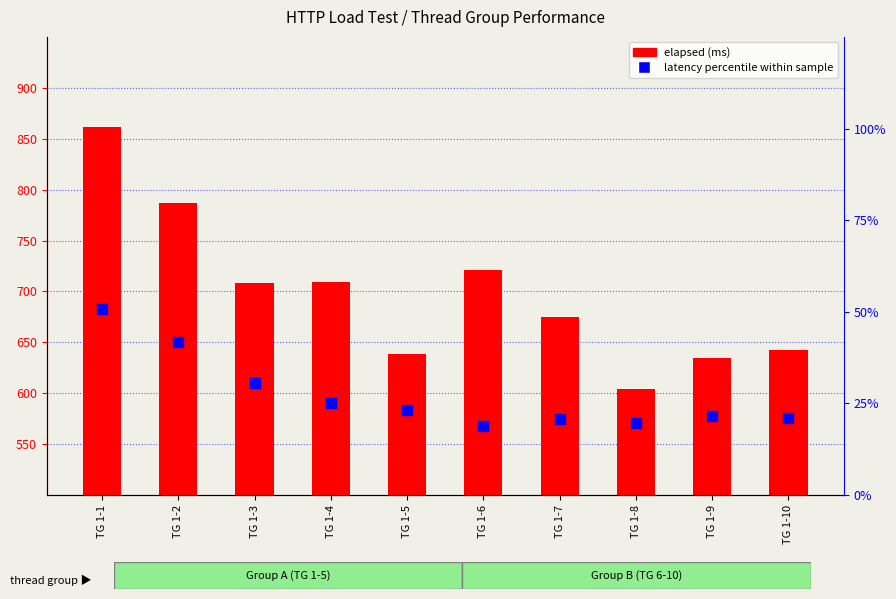

What is the total value across all series at TG 1-10?

664.0